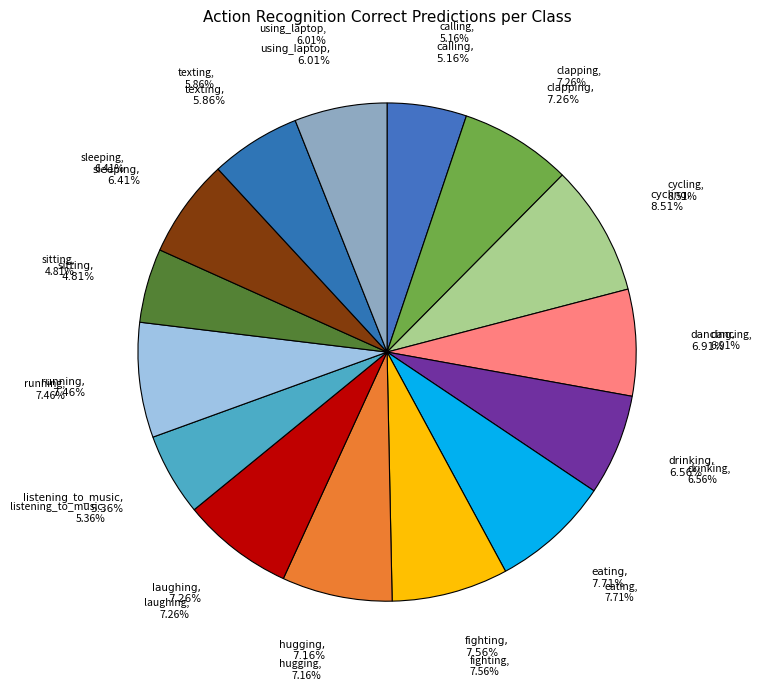

The sitting slice represents 1% of the pie. True or false?

False